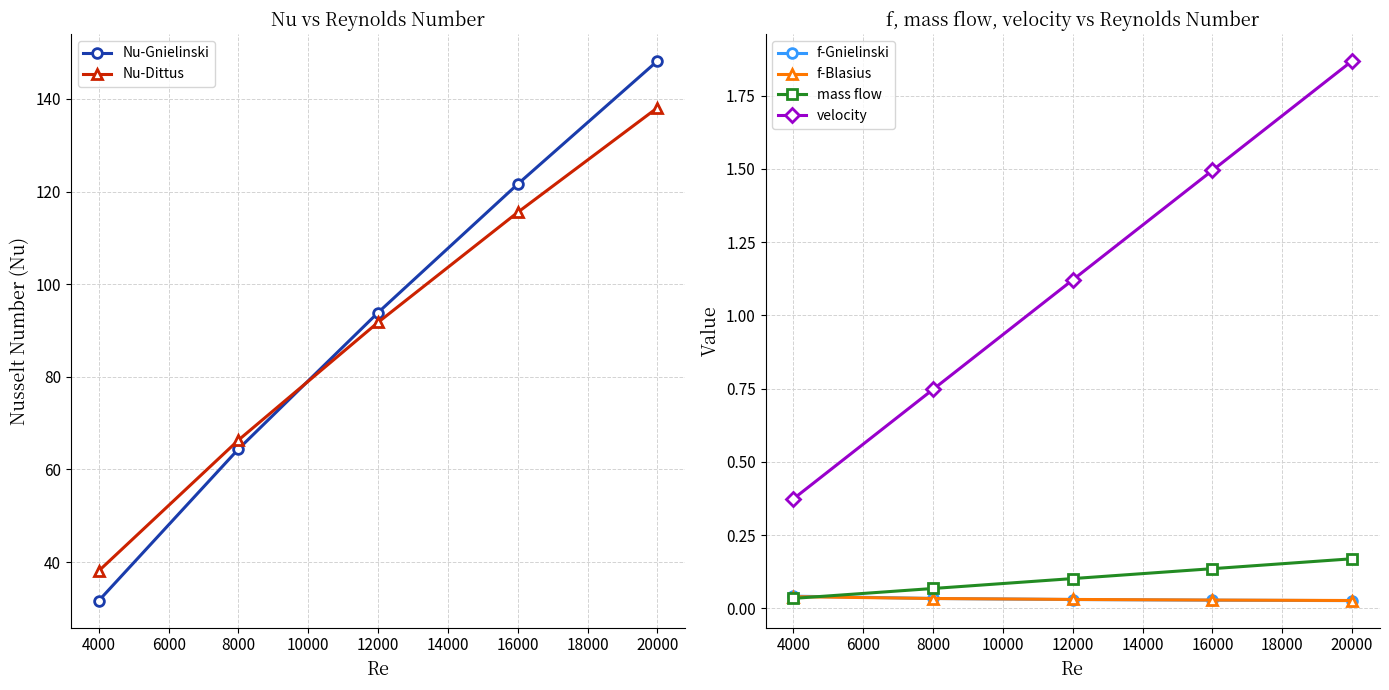

At which label is Nu-Gnielinski closest to 89?

12000